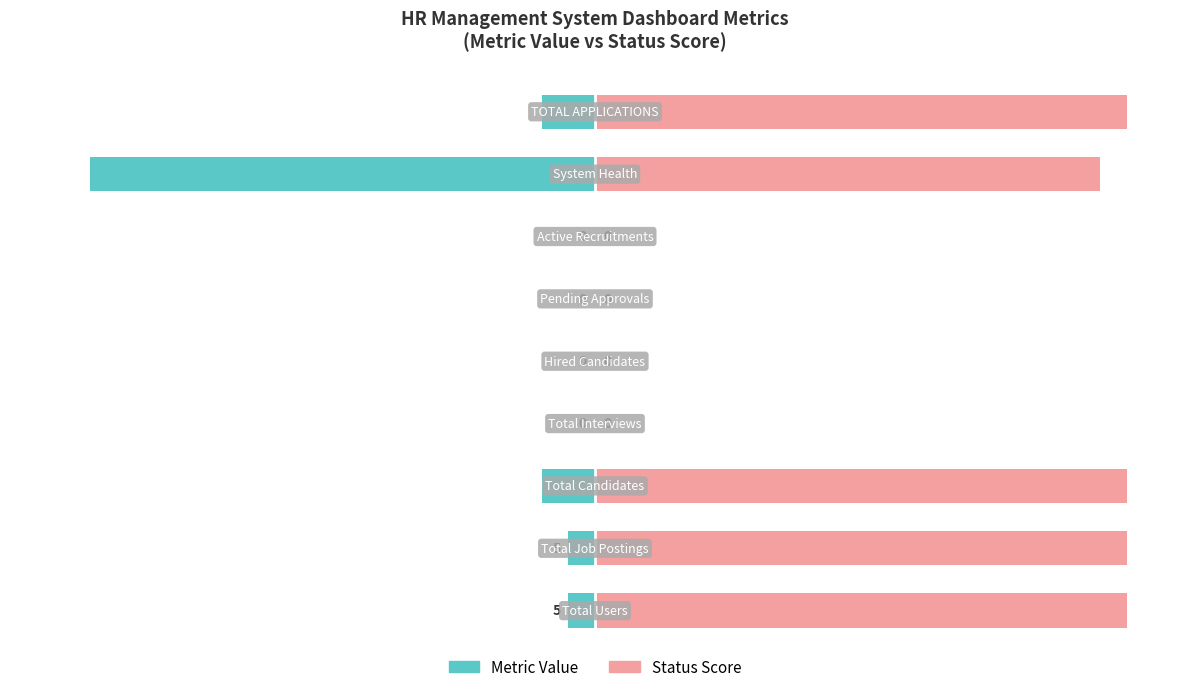

At how many categories does at least one series exceed -5?

9